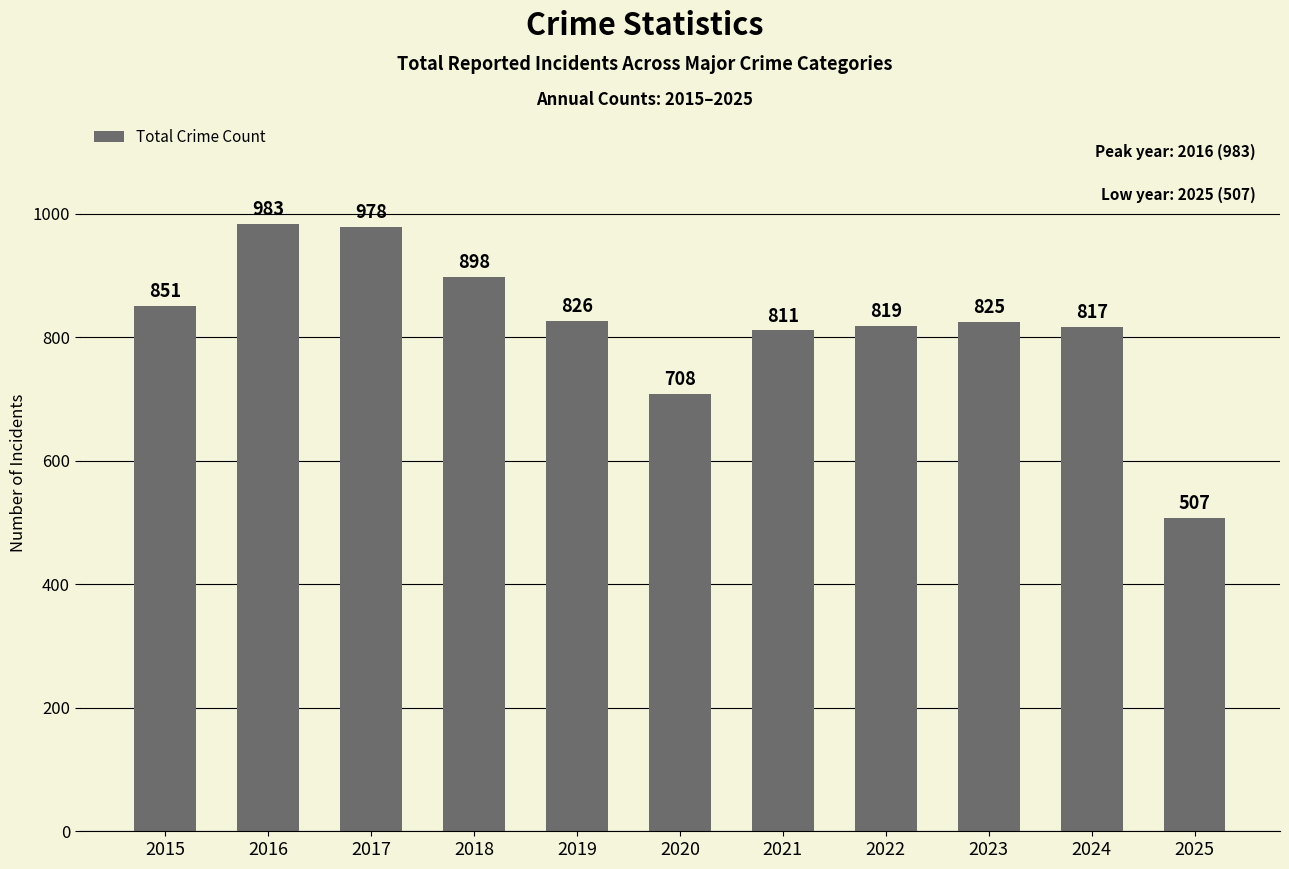

What value does the data have at 2025, to the nearest 5?

505